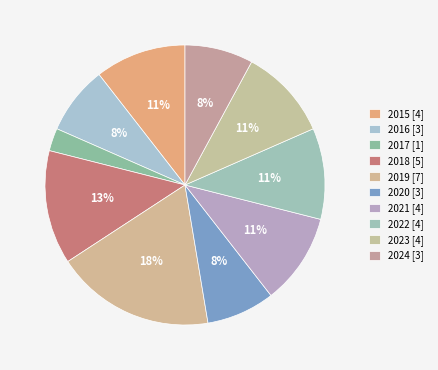

How many slices are in this pie chart?

10